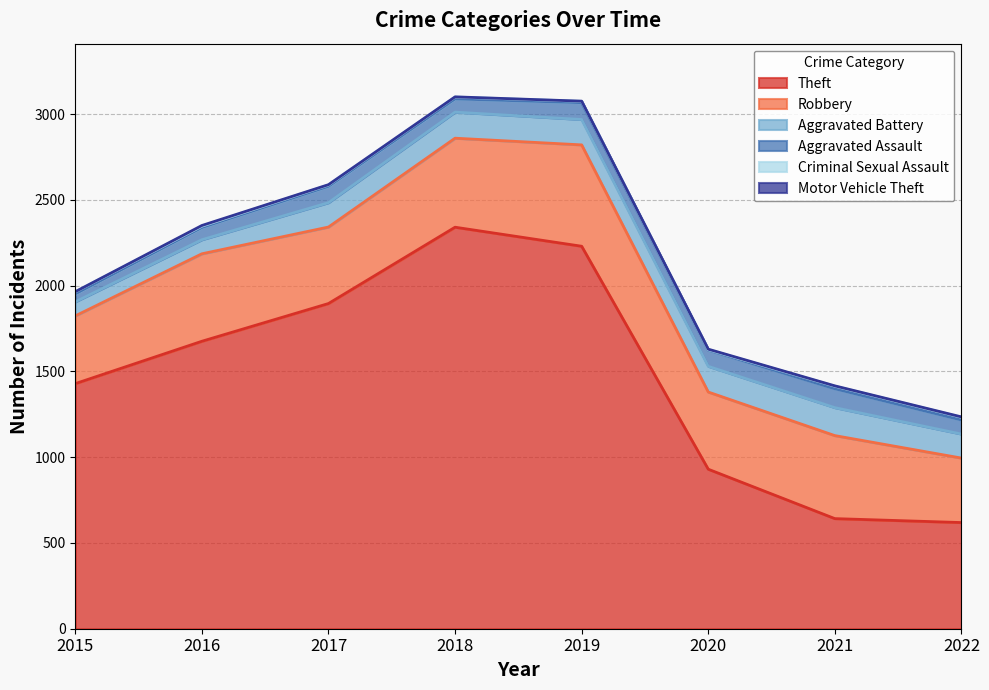

True or false: Aggravated Battery has a value of 33 at 2016.

False